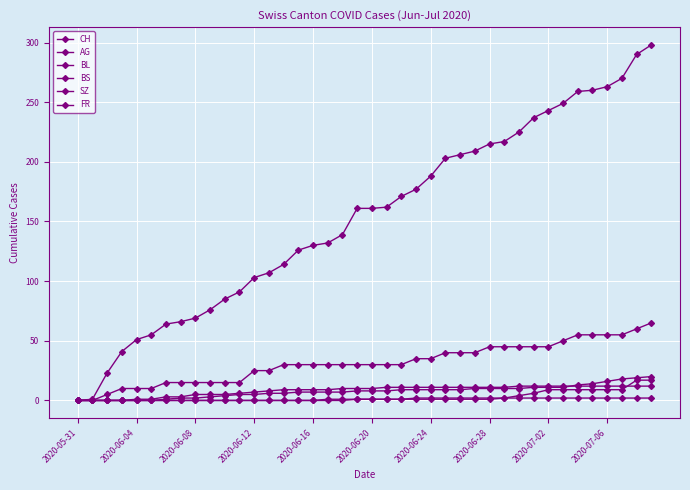

Where does the BS series first go above 10?

21